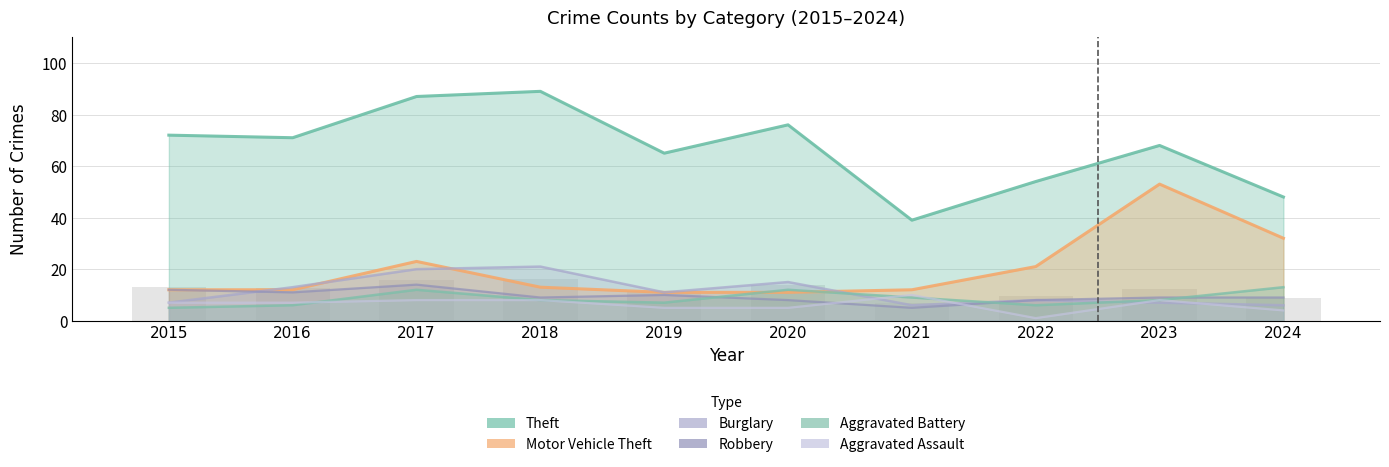

Count the Robbery values in the range 8 to 11.

7